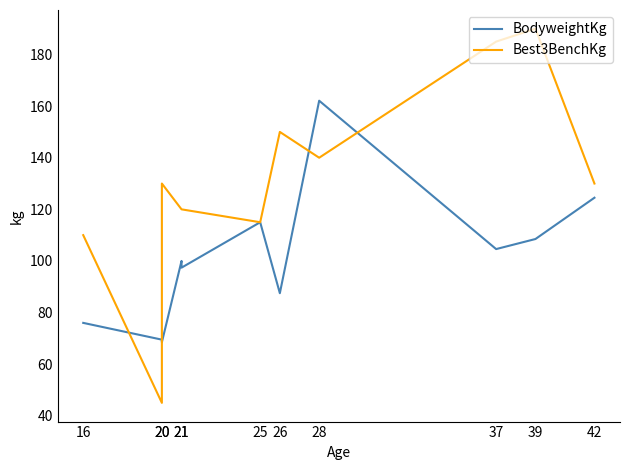

Does the chart have visible grid lines?

No